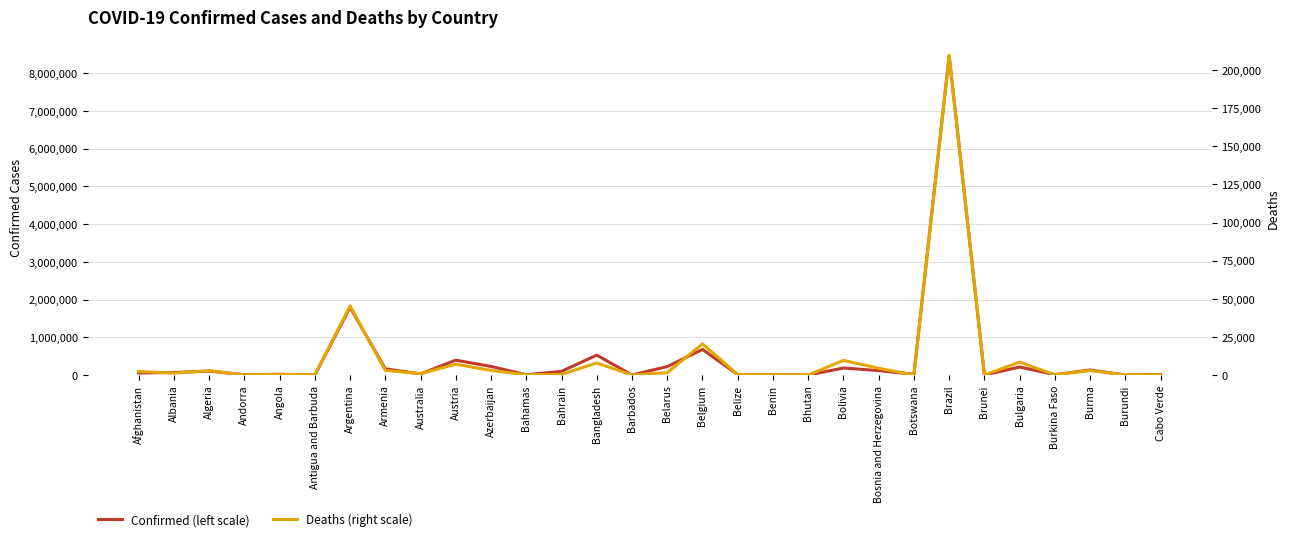

How many data points does each series have?

30